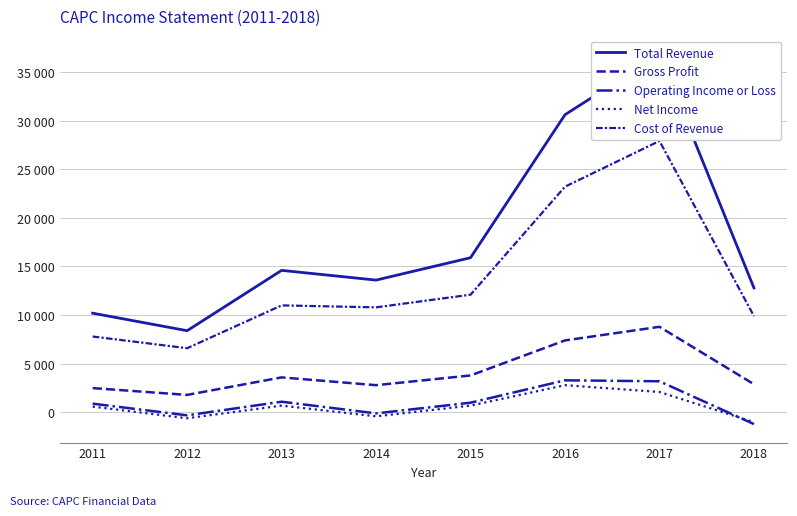

Between 2011 and 2017, which is larger?

2017